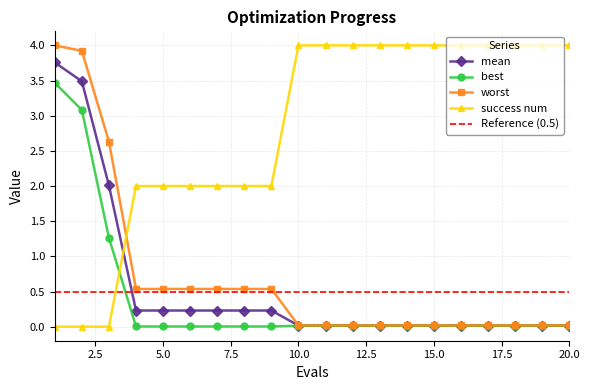

The value of success num at 9 is 3.4. True or false?

False